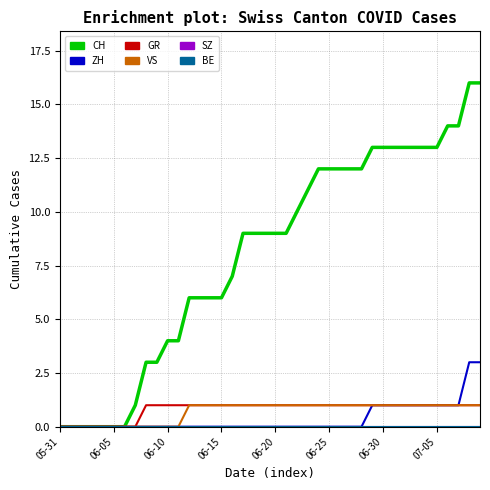

How many values in CH are above zero?

33